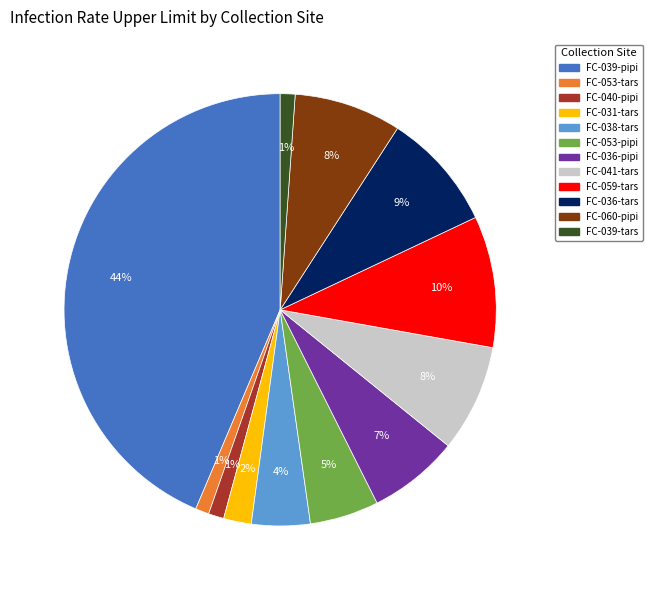

What is the ratio of the value at FC-036-tars to the value at FC-036-pipi?

1.3